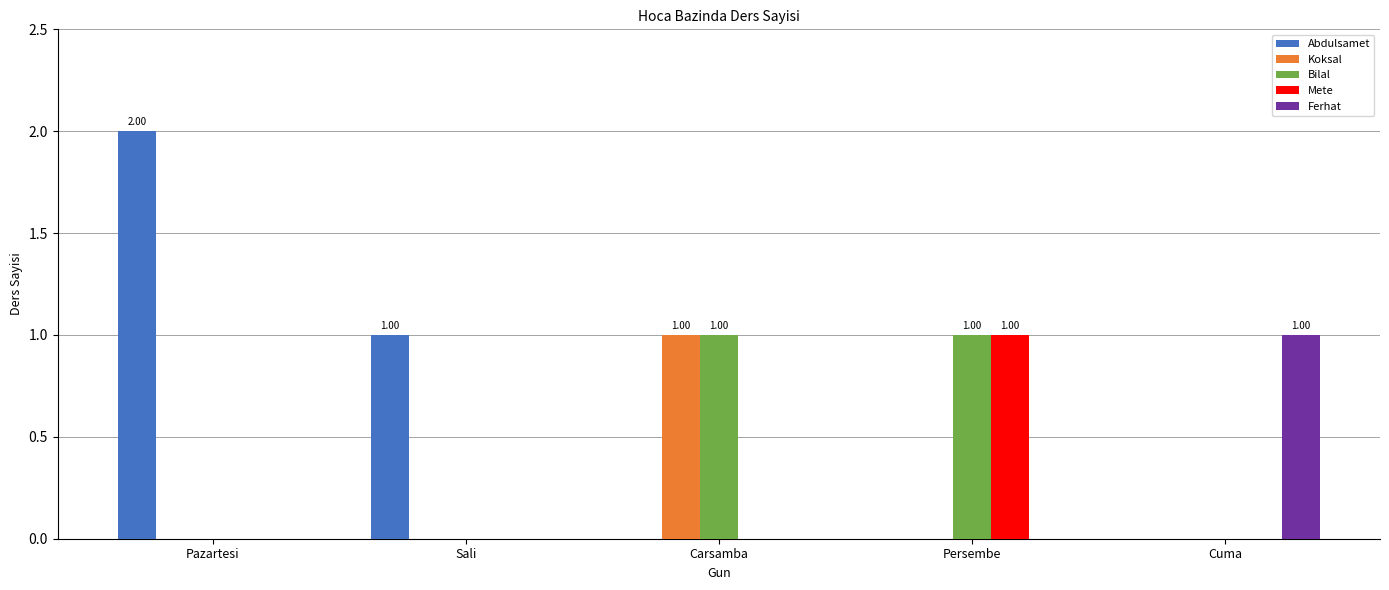

Which series has the largest total across all categories?

Abdulsamet